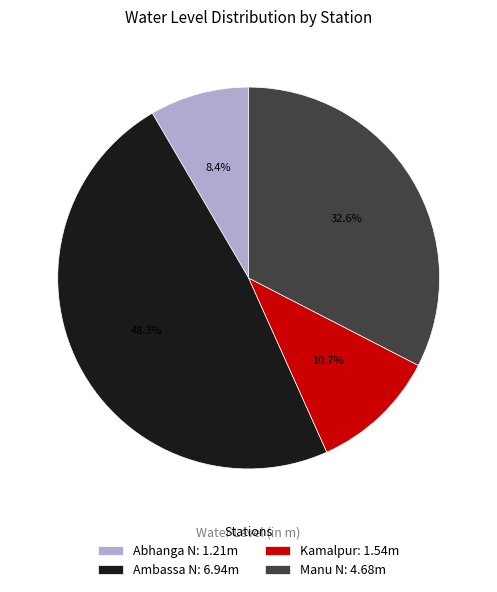

Between Ambassa N: 6.94m and Manu N: 4.68m, which is larger?

Ambassa N: 6.94m